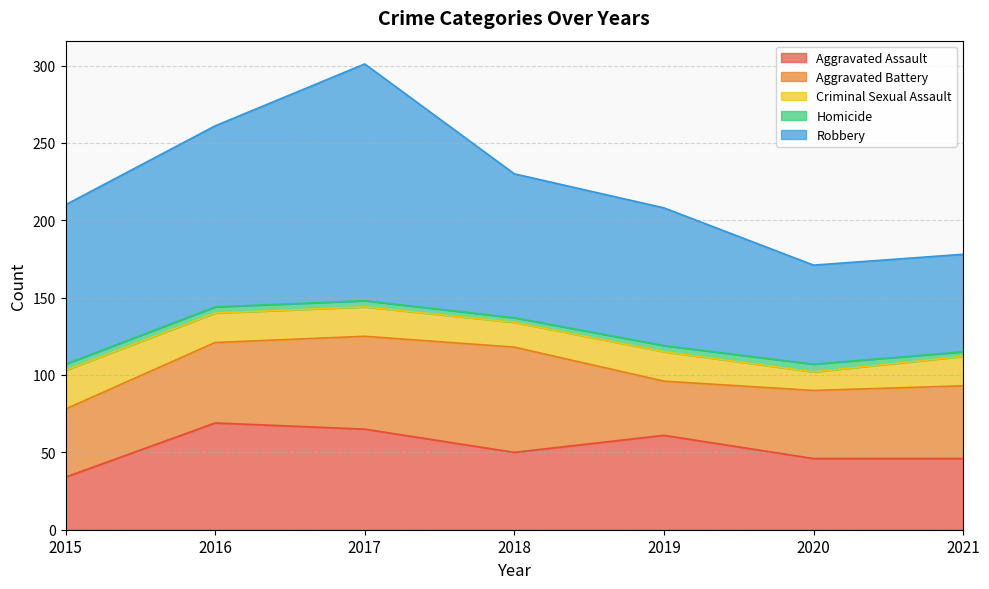

True or false: Homicide and Aggravated Assault intersect in this chart.

False